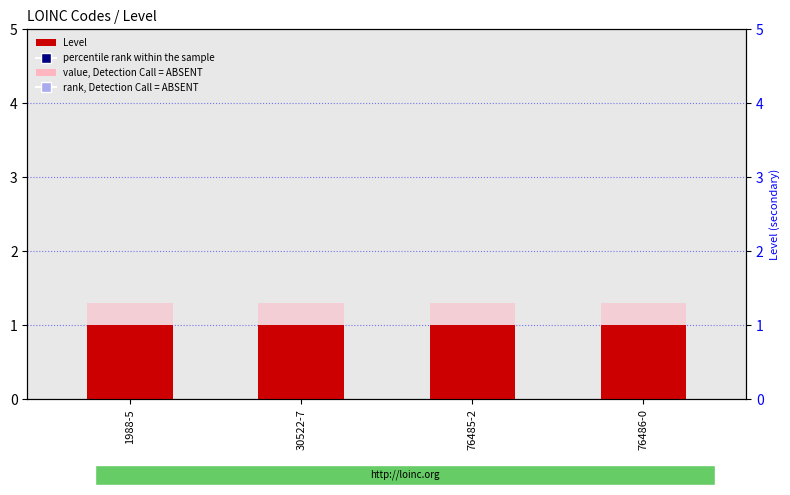

Is the value of value, Detection Call = ABSENT at 76486-0 greater than the value of rank, Detection Call = ABSENT at 30522-7?

No